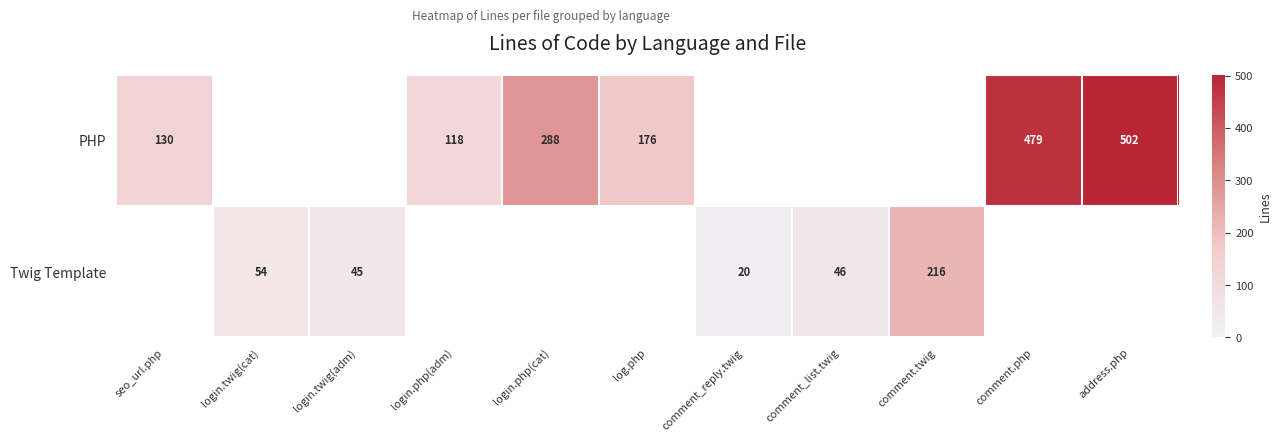

True or false: Twig Template has a value of 20 at comment_reply.twig.

True